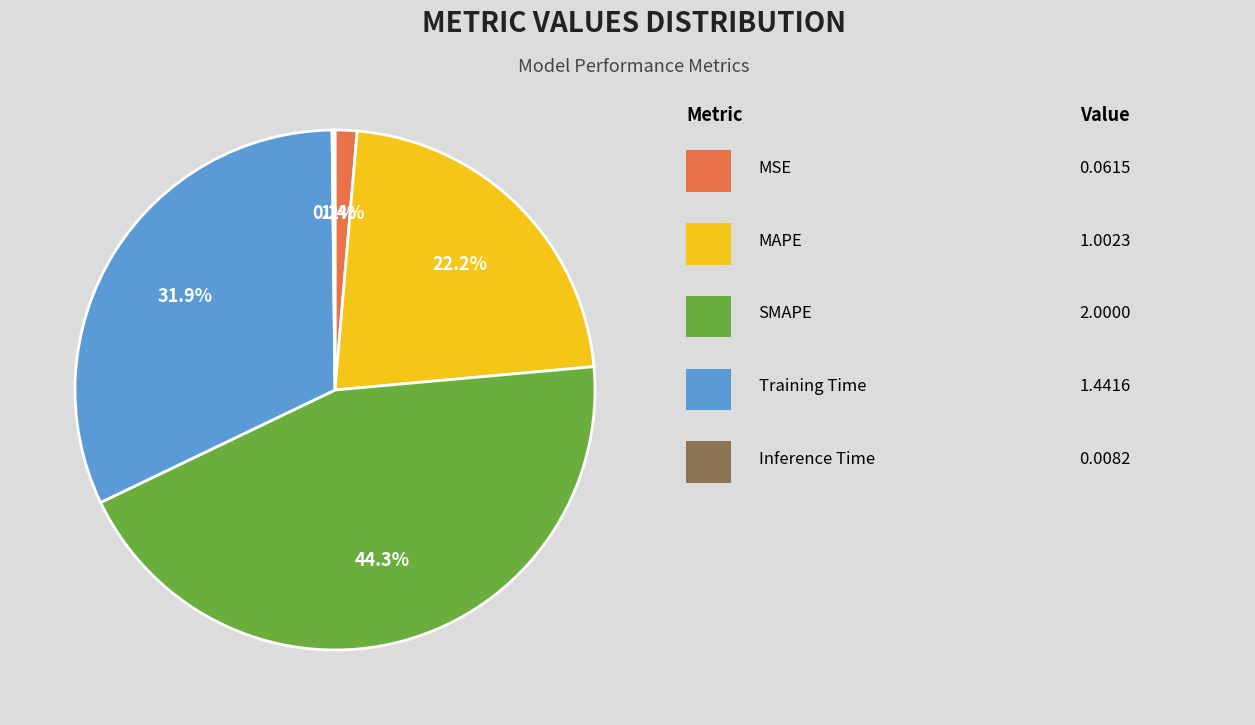

Does any single category account for the majority?

No